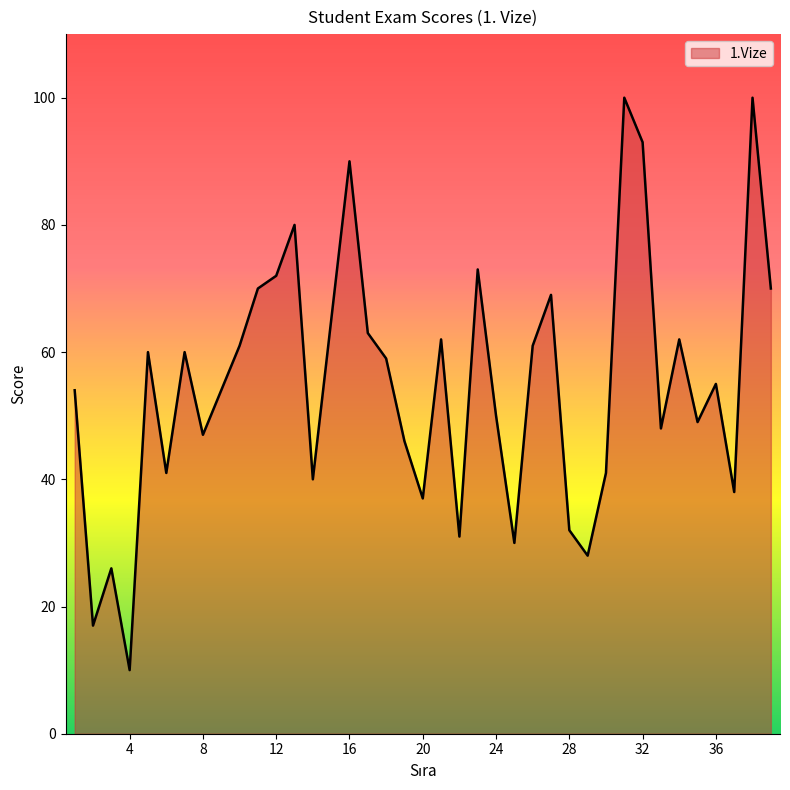

What is the maximum value shown in the chart?

100